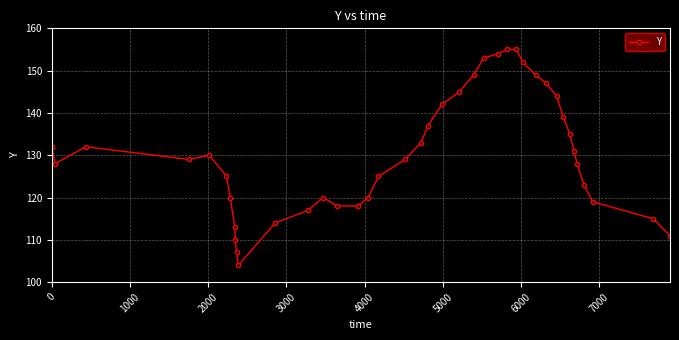

True or false: there are more than 0 points higher than both neighbors.

True